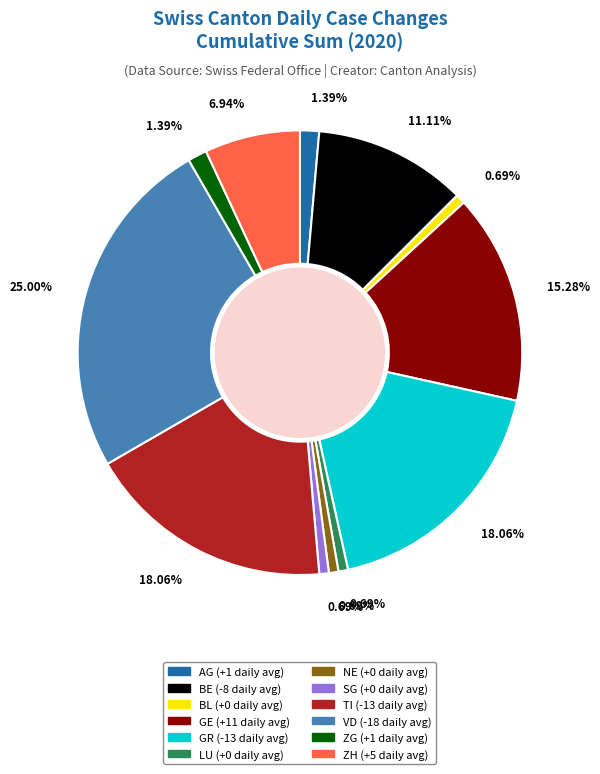

Combined, do AG and BL account for over 50%?

No